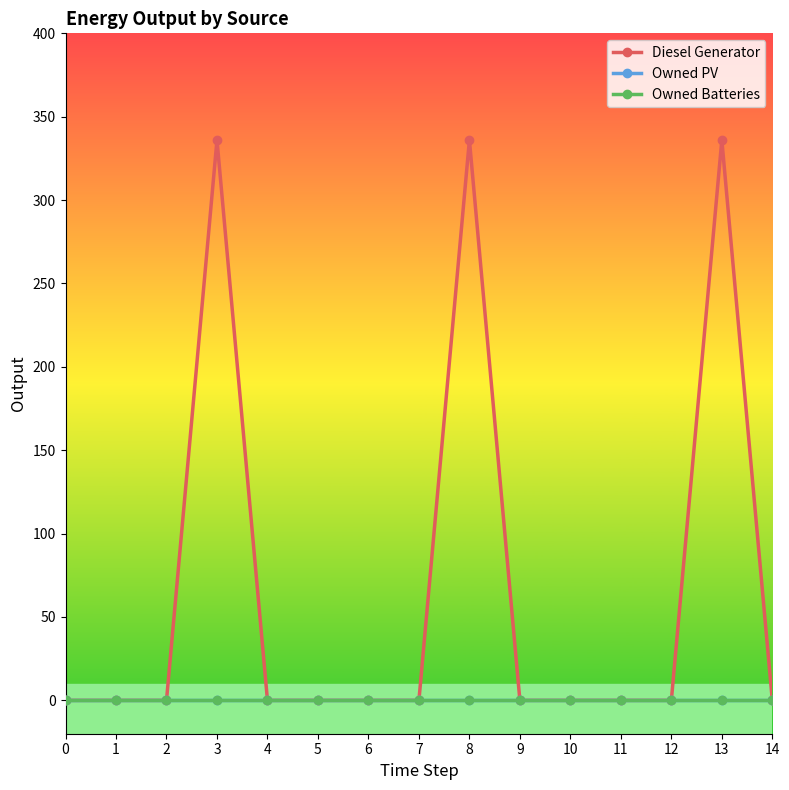

The Owned Batteries series shows 0 at 5. True or false?

True